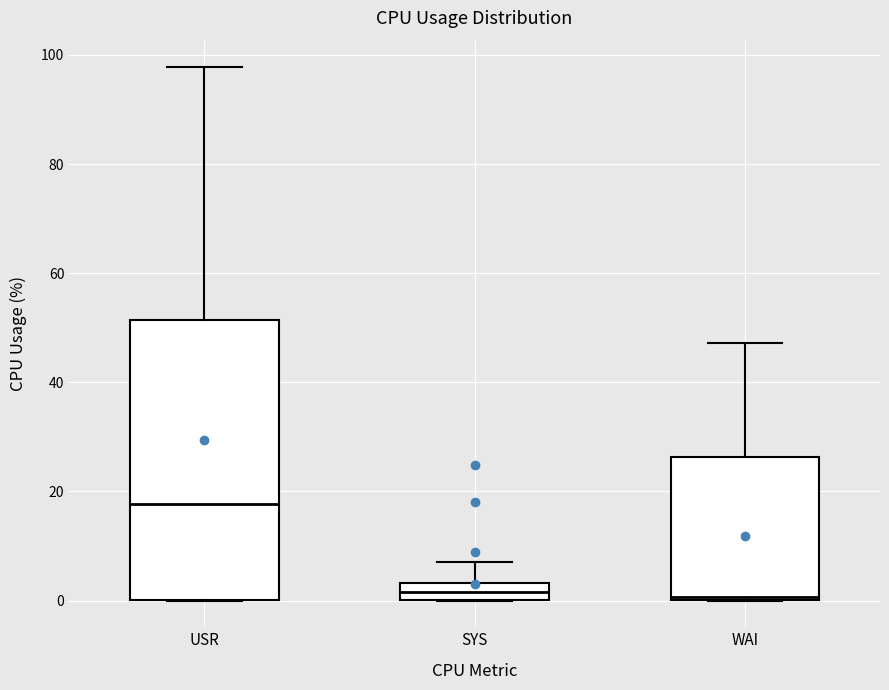

Where does the upper whisker of the box for WAI end on the y-axis? The values are not printed on the chart, so give them approximately, as read against the axis.

48